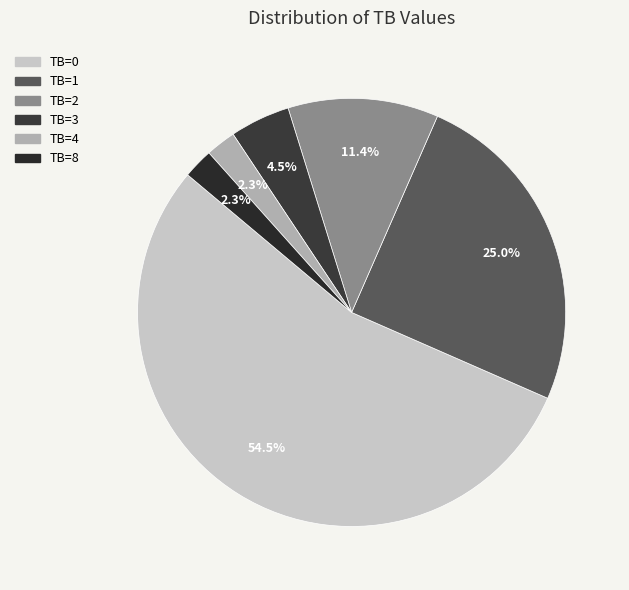

Count the number of slices in the pie.

6